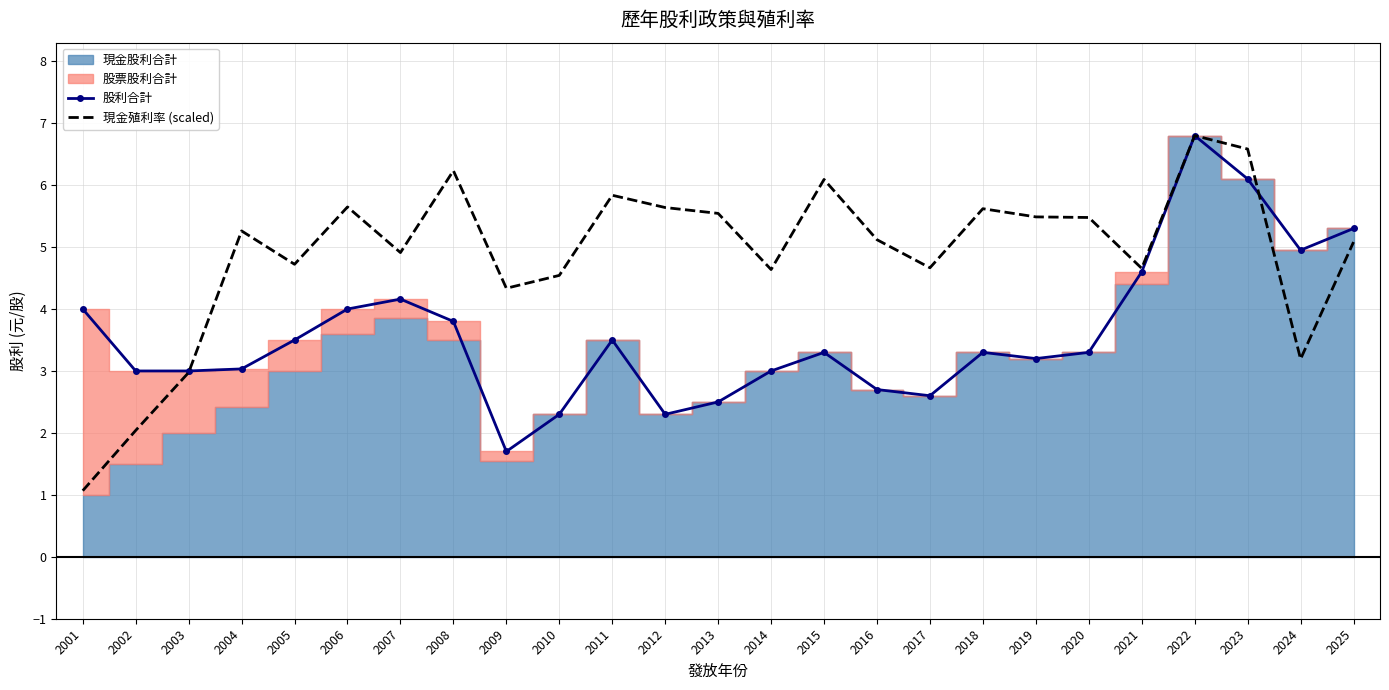

True or false: 現金殖利率 (scaled) has a value of 6.2 at 2008.

True